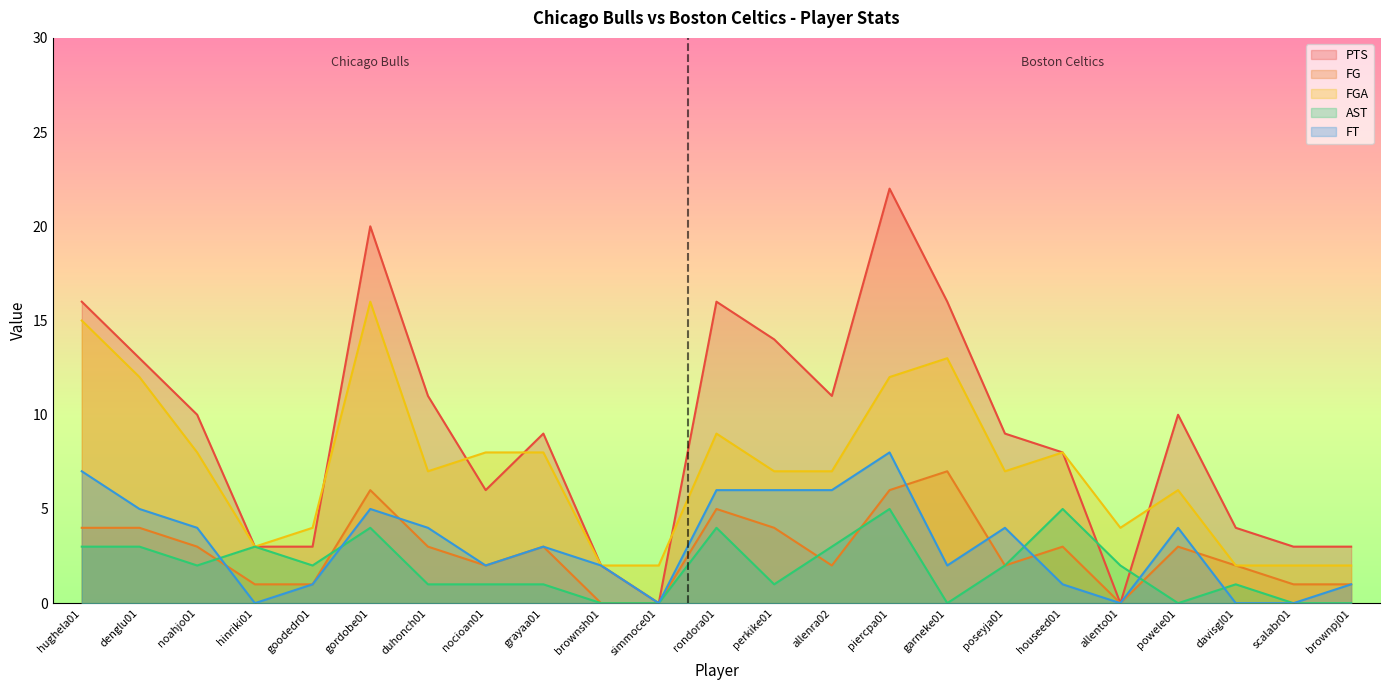

What is the total value across all series at davisgl01?

9